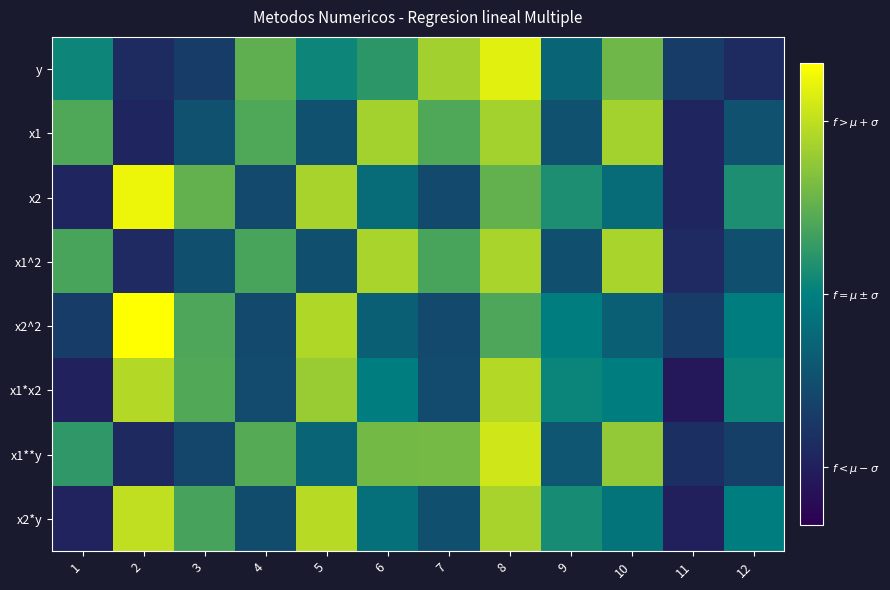

Reading left to right, what are all the values shown in this chart?

y: 1=0.1	2=-1.3	3=-1.1	4=0.7	5=0.1	6=0.4	7=1.3	8=1.8	9=-0.4	10=0.9	11=-1.1	12=-1.3
x1: 1=0.6	2=-1.4	3=-0.7	4=0.6	5=-0.7	6=1.3	7=0.6	8=1.3	9=-0.7	10=1.3	11=-1.4	12=-0.7
x2: 1=-1.4	2=1.9	3=0.8	4=-0.9	5=1.3	6=-0.3	7=-0.9	8=0.8	9=0.2	10=-0.3	11=-1.4	12=0.2
x1^2: 1=0.6	2=-1.3	3=-0.8	4=0.6	5=-0.8	6=1.3	7=0.6	8=1.3	9=-0.8	10=1.3	11=-1.3	12=-0.8
x2^2: 1=-1.1	2=2.3	3=0.6	4=-0.9	5=1.4	6=-0.5	7=-0.9	8=0.6	9=-0.0	10=-0.5	11=-1.1	12=-0.0
x1*x2: 1=-1.5	2=1.4	3=0.6	4=-0.8	5=1.2	6=-0.0	7=-0.8	8=1.4	9=0.1	10=-0.0	11=-1.6	12=0.1
x1**y: 1=0.4	2=-1.4	3=-0.9	4=0.7	5=-0.4	6=0.9	7=0.9	8=1.6	9=-0.6	10=1.2	11=-1.3	12=-1.0
x2*y: 1=-1.4	2=1.5	3=0.6	4=-0.8	5=1.4	6=-0.3	7=-0.7	8=1.3	9=0.2	10=-0.2	11=-1.5	12=-0.0